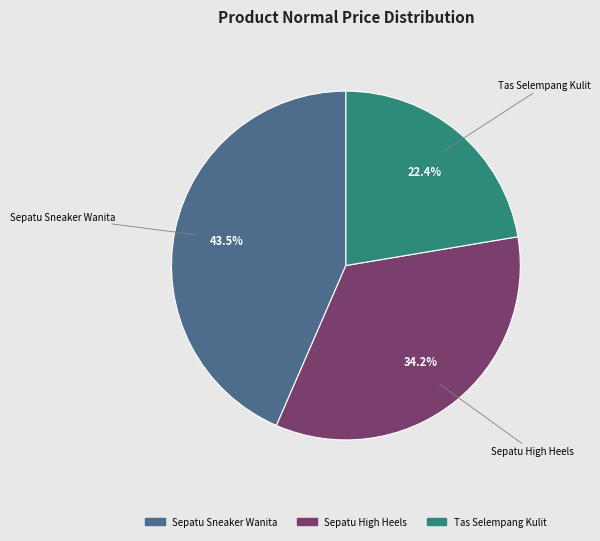

Does Sepatu High Heels represent more than half of the total?

No